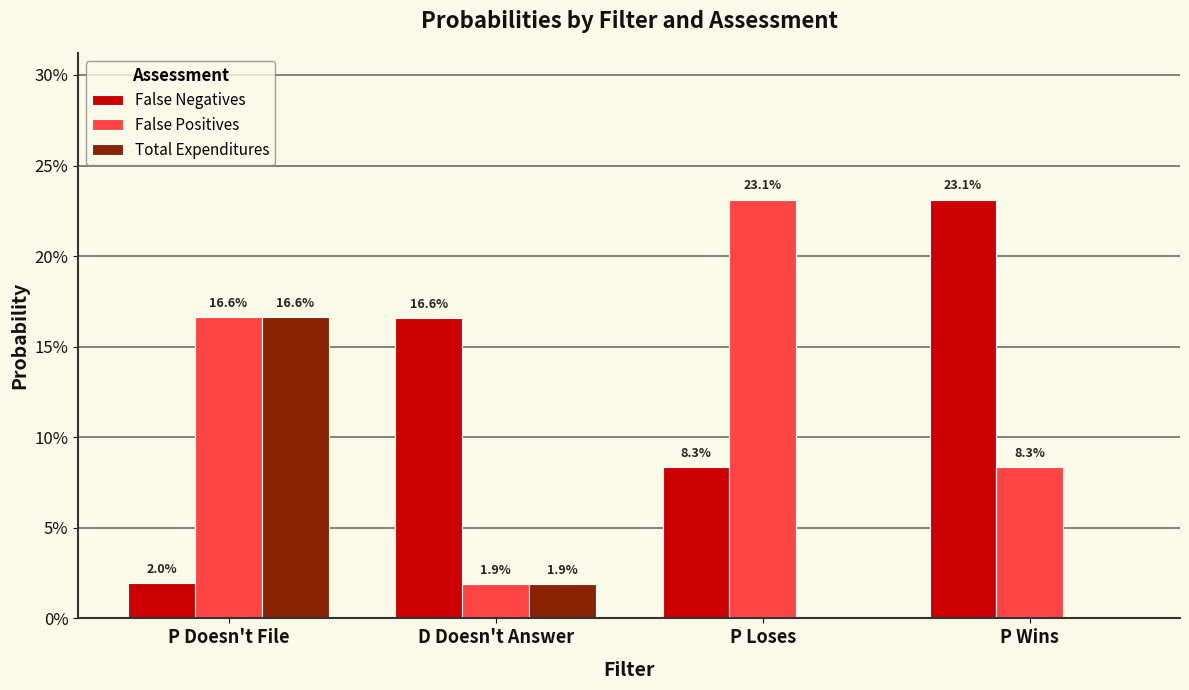

Is the value of Total Expenditures at P Wins greater than the value of False Negatives at D Doesn't Answer?

No